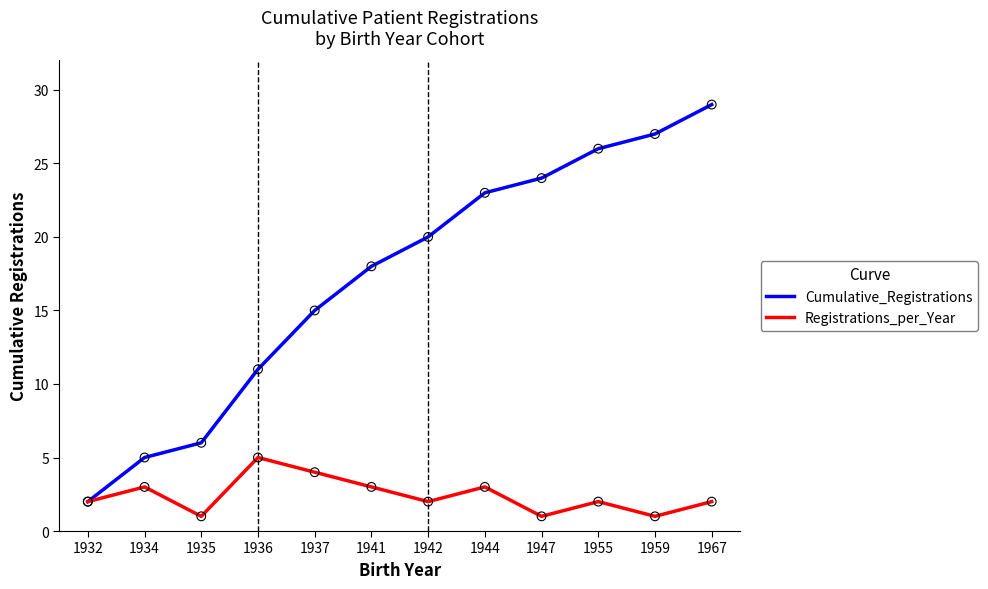

What are all the series names shown in the legend?

Cumulative_Registrations, Registrations_per_Year